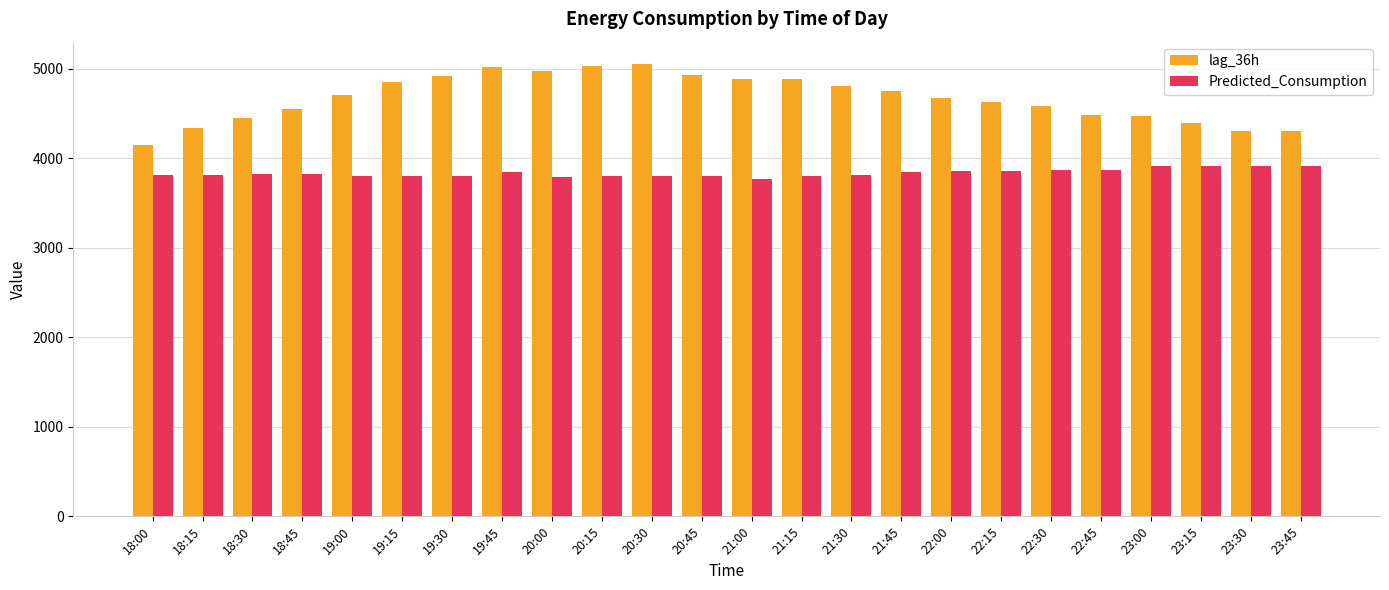

Is it true that lag_36h equals 2121.6 at 19:15?

False